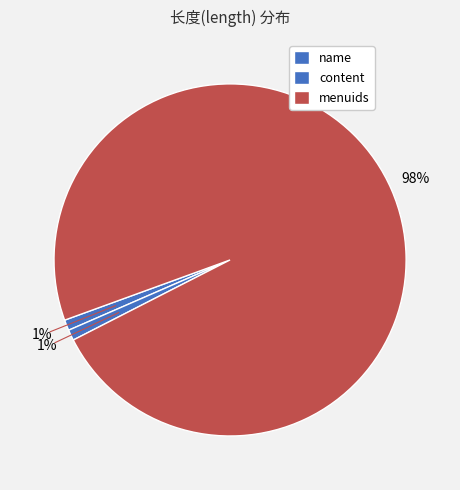

The name slice represents 1% of the pie. True or false?

True